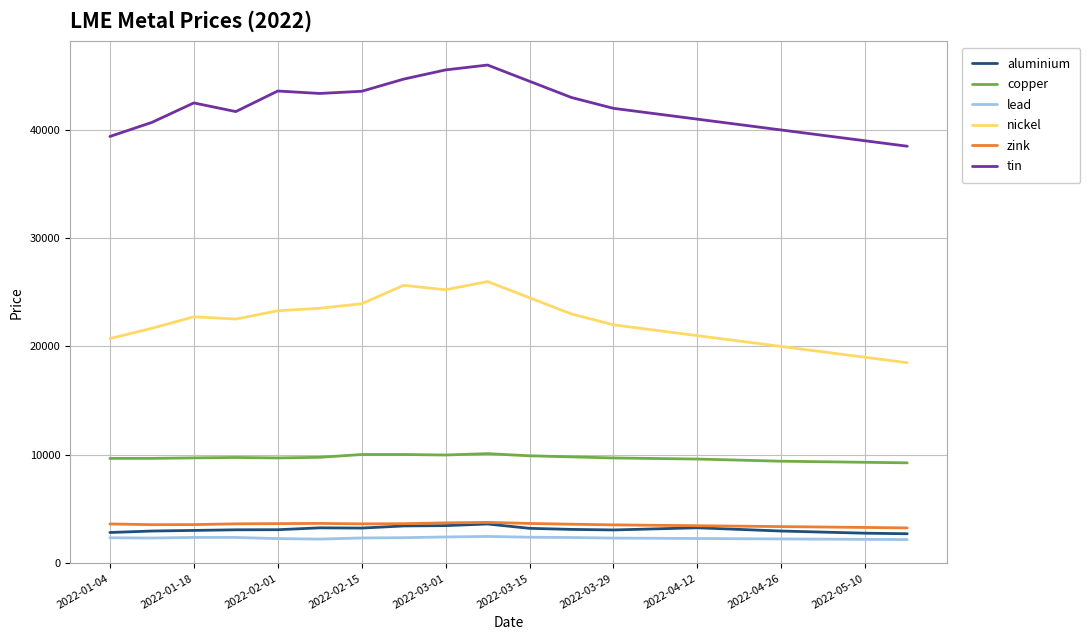

True or false: aluminium has more than 0 interior local peaks.

True